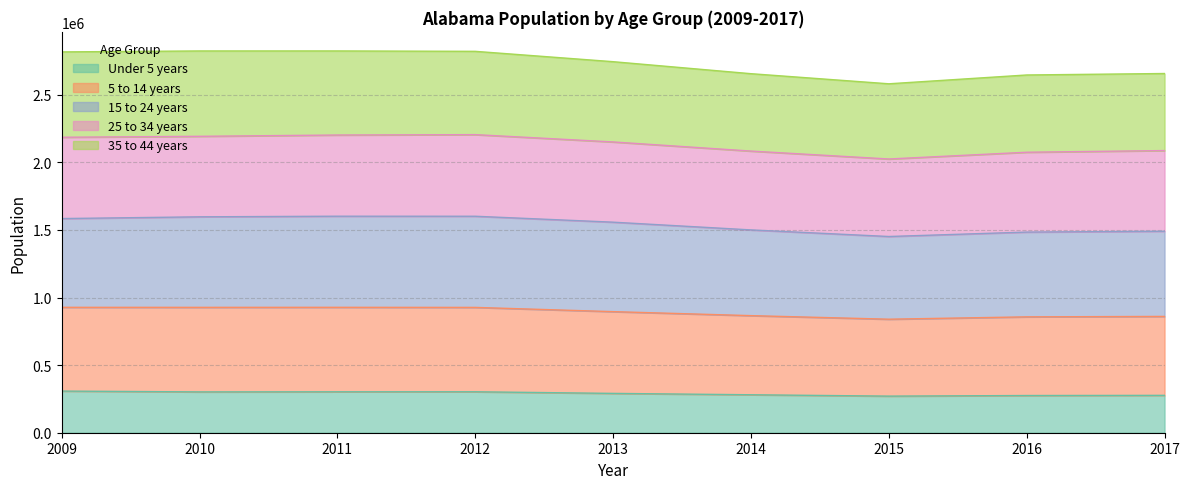

What is the total value across all series at 2017?

2656892.0